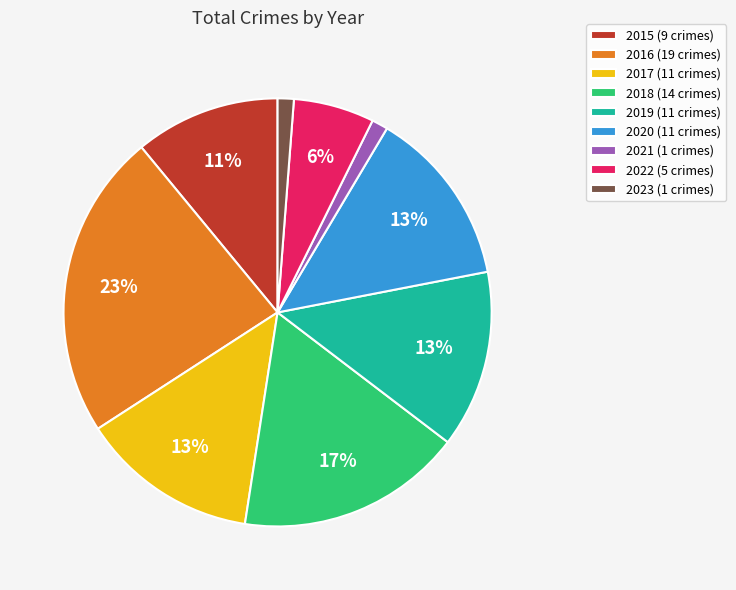

To the nearest percent, what is the difference between the 2016 (19 crimes) and 2023 (1 crimes) slice percentages?

22%